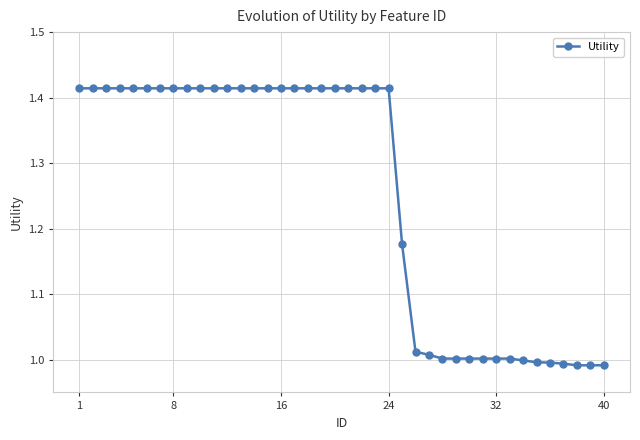

What is the difference between the second highest and second lowest values?

0.4